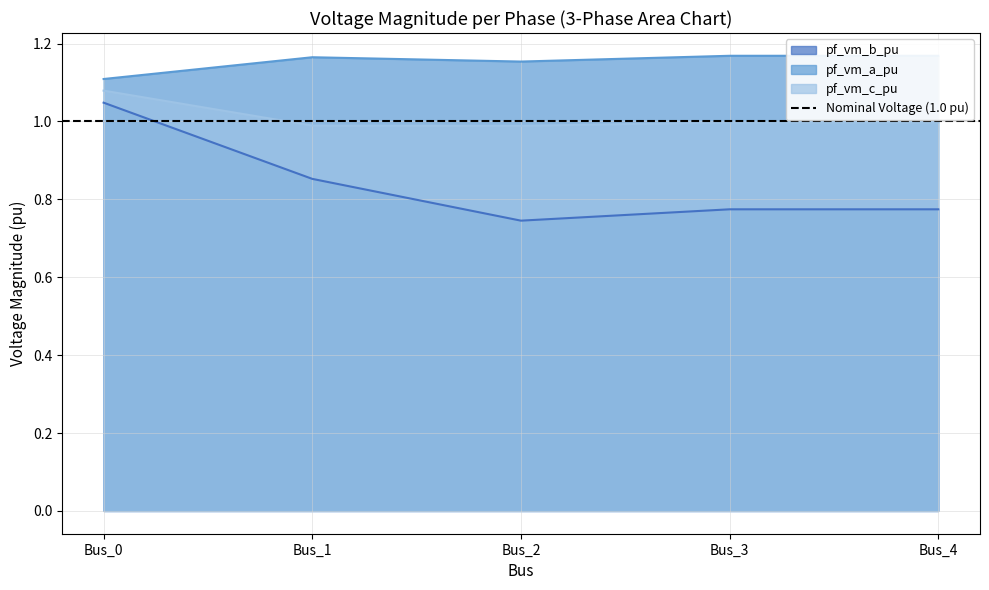

Which has a higher value, Bus_0 or Bus_3?

Bus_0